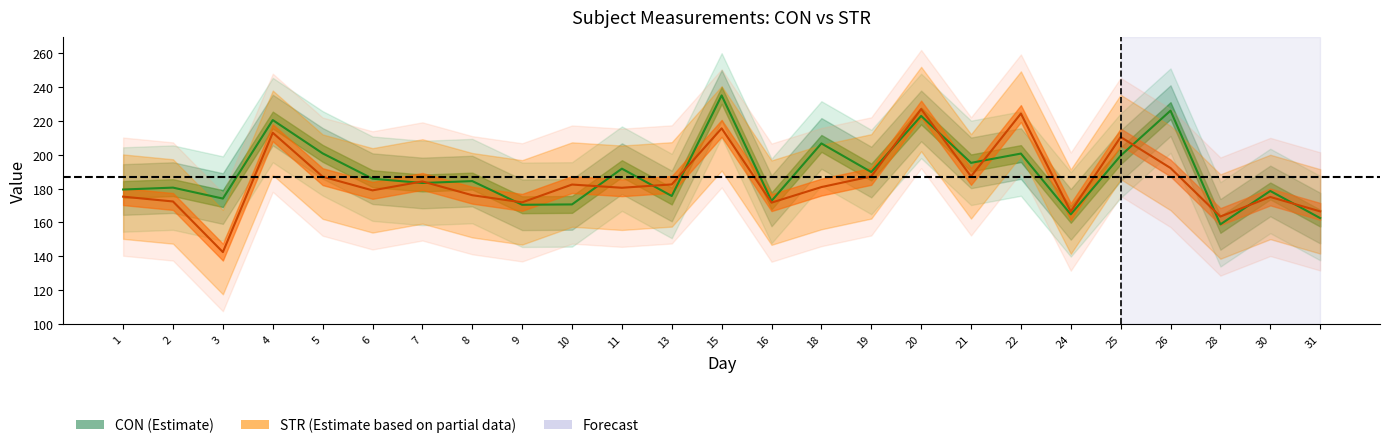

What is the difference between the CON values at 4 and 13?

45.0